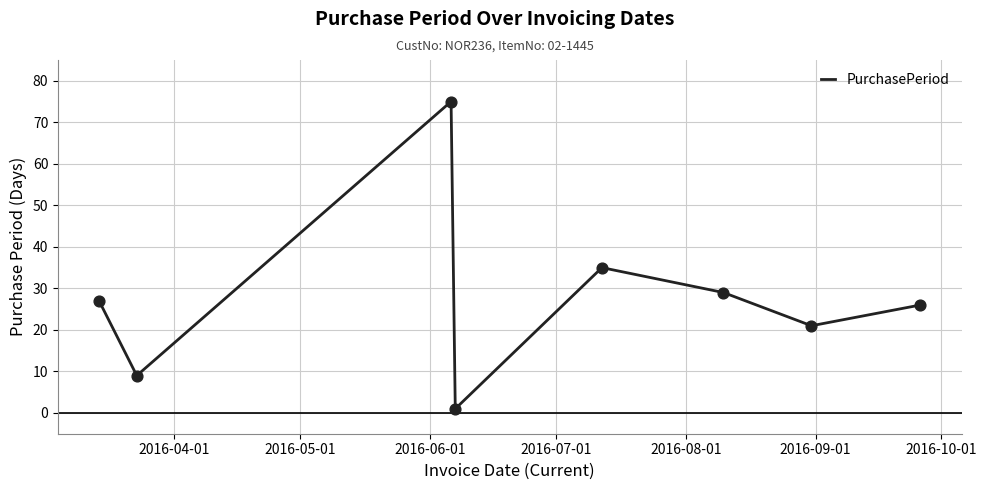

True or false: the data has more than 0 interior local peaks.

True